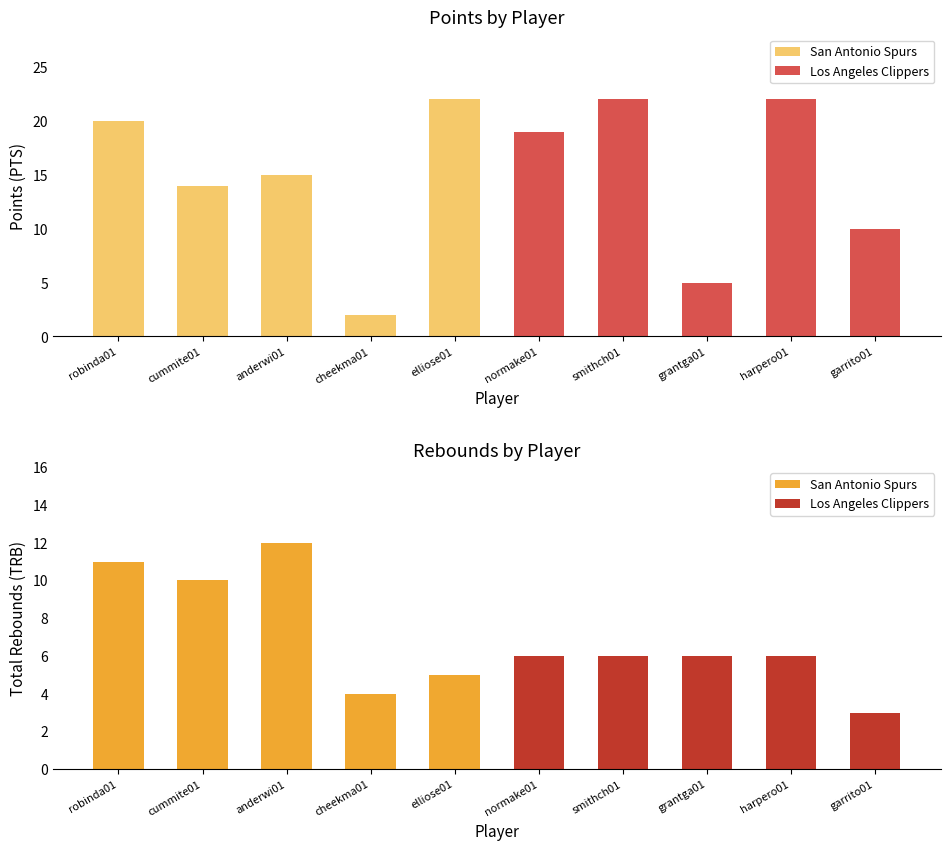

How many groups of bars are there?

10